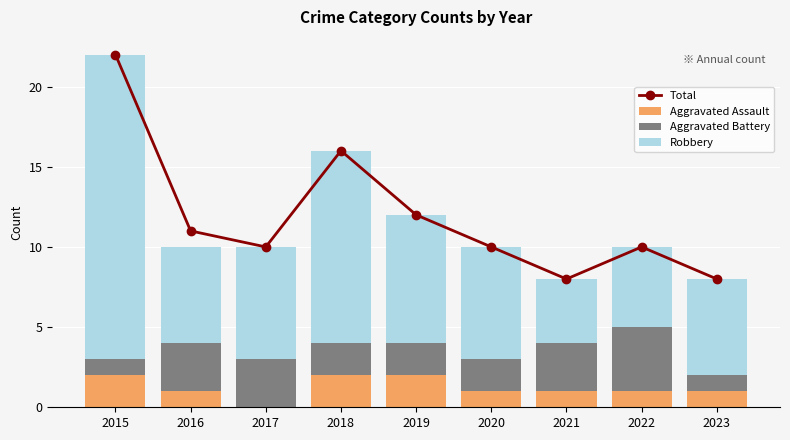

How many data points in Aggravated Assault are less than 1?

1